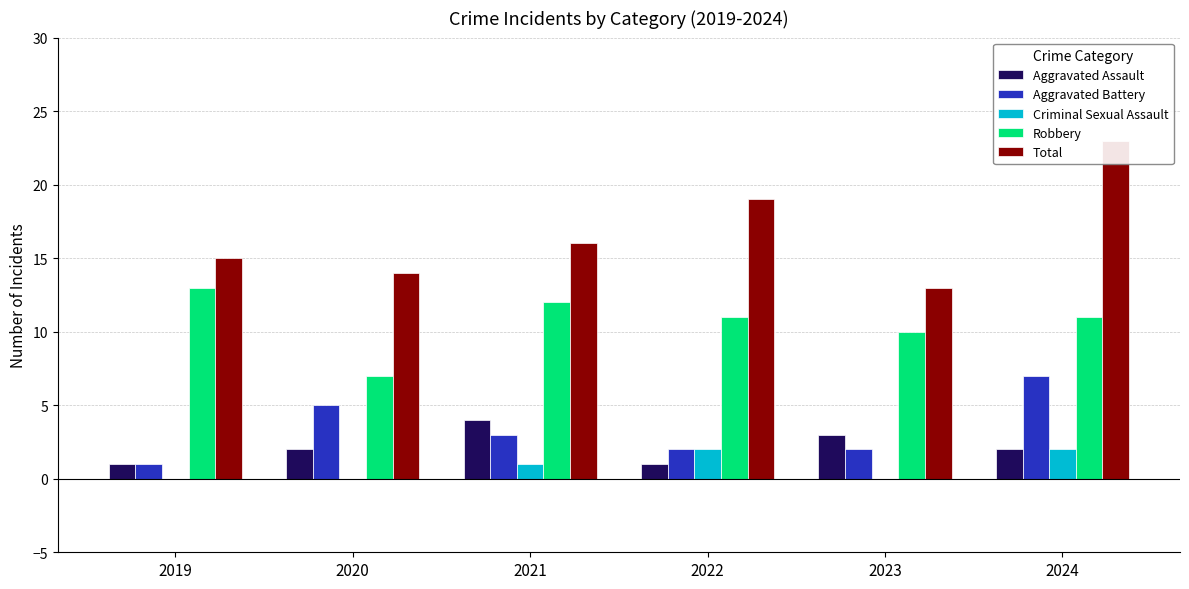

Reading left to right, transcribe all the data shown in this chart.

Aggravated Assault: 2019=1	2020=2	2021=4	2022=1	2023=3	2024=2
Aggravated Battery: 2019=1	2020=5	2021=3	2022=2	2023=2	2024=7
Criminal Sexual Assault: 2019=0	2020=0	2021=1	2022=2	2023=0	2024=2
Robbery: 2019=13	2020=7	2021=12	2022=11	2023=10	2024=11
Total: 2019=15	2020=14	2021=16	2022=19	2023=13	2024=23